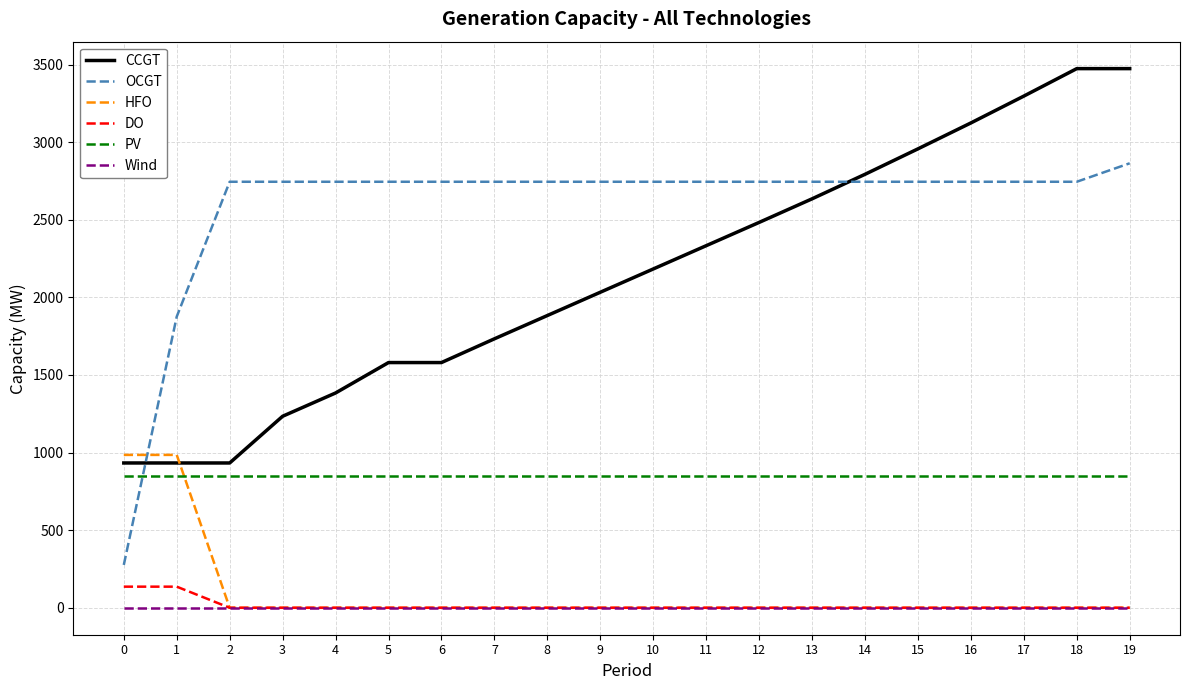

The value of OCGT at 10 is 2745. True or false?

True